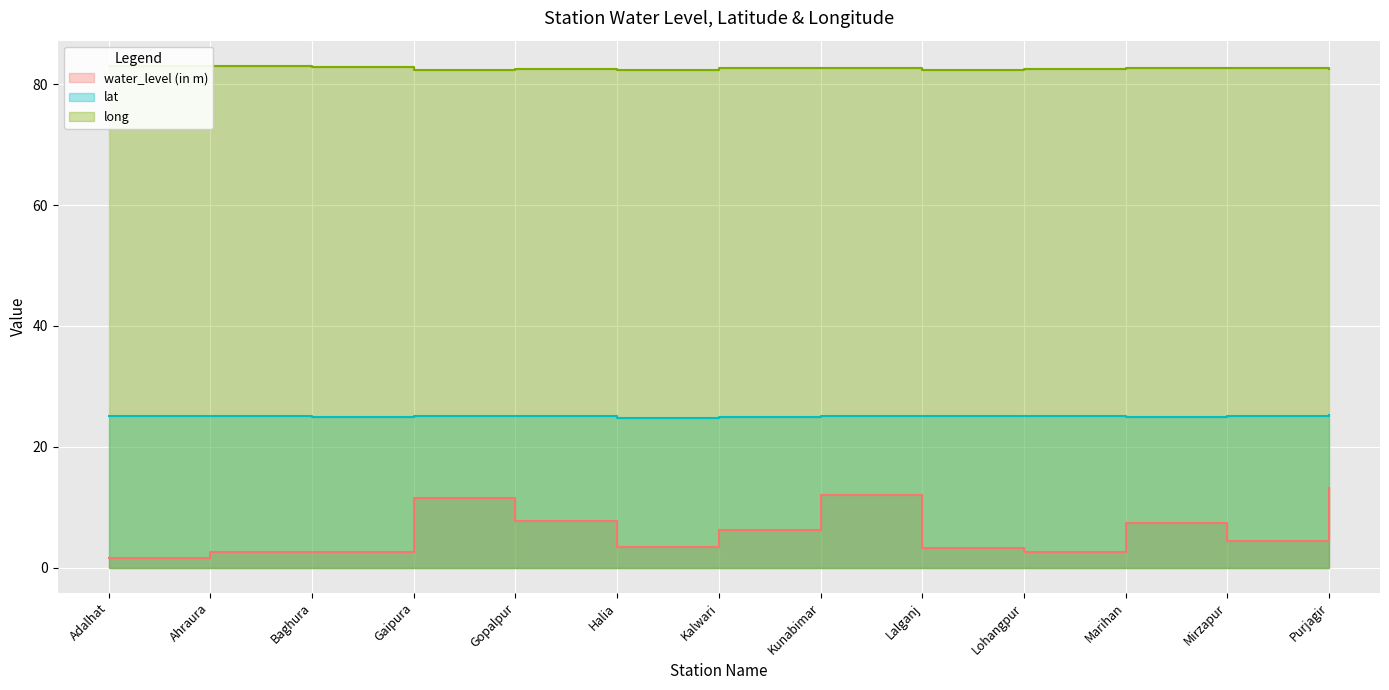

What is the minimum value shown in the chart?

1.6